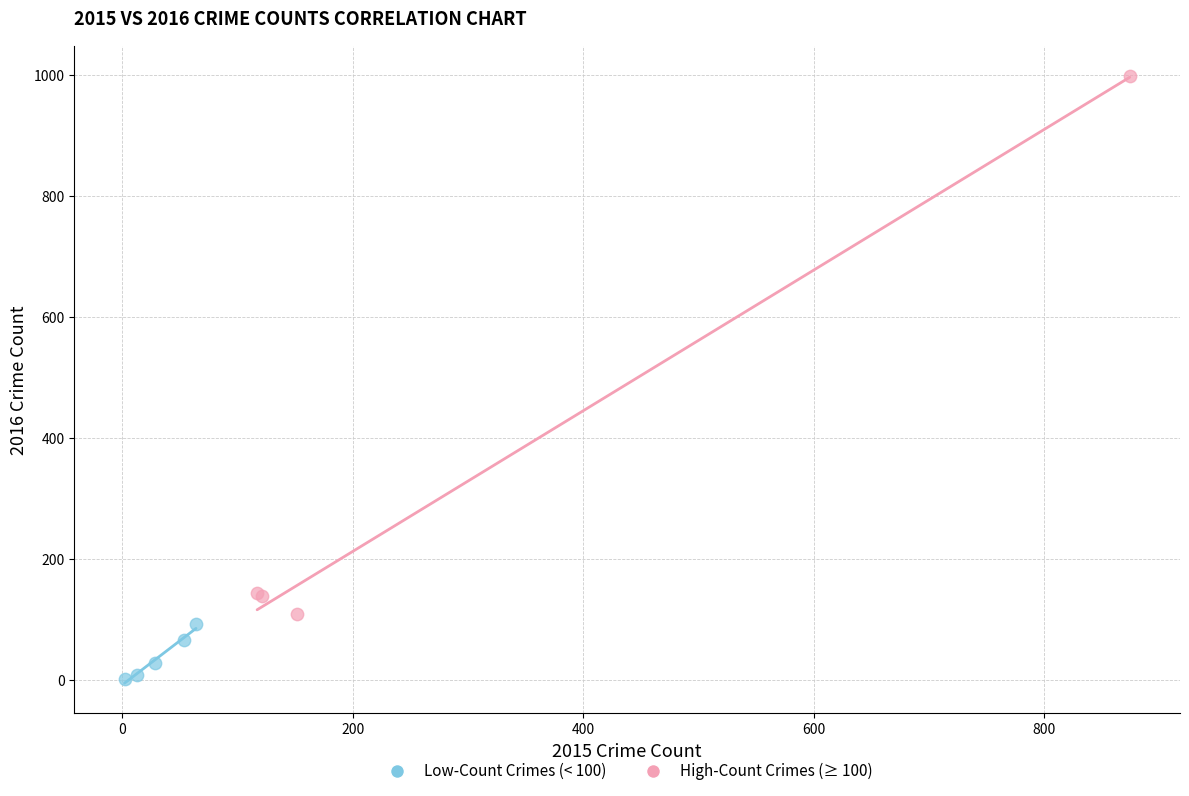

What are all the series names shown in the legend?

Low-Count Crimes (< 100), High-Count Crimes (≥ 100)